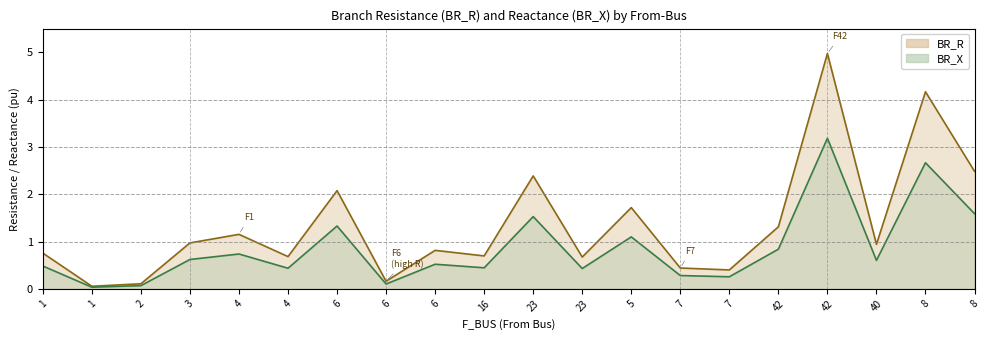

The value of BR_X at 2 is 0.0. True or false?

False